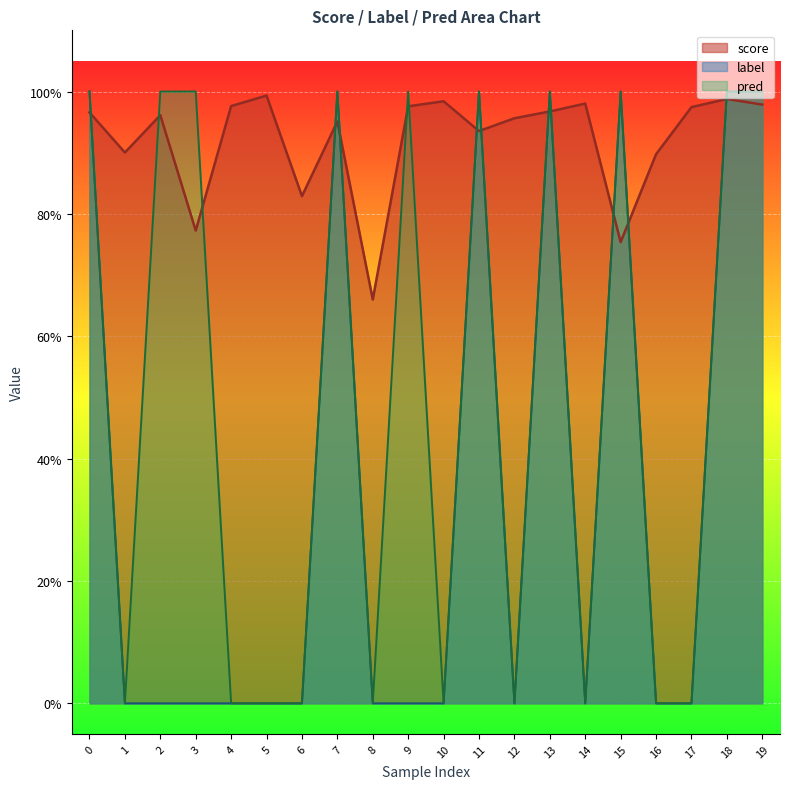

Which has a higher value, 15 or 12?

12